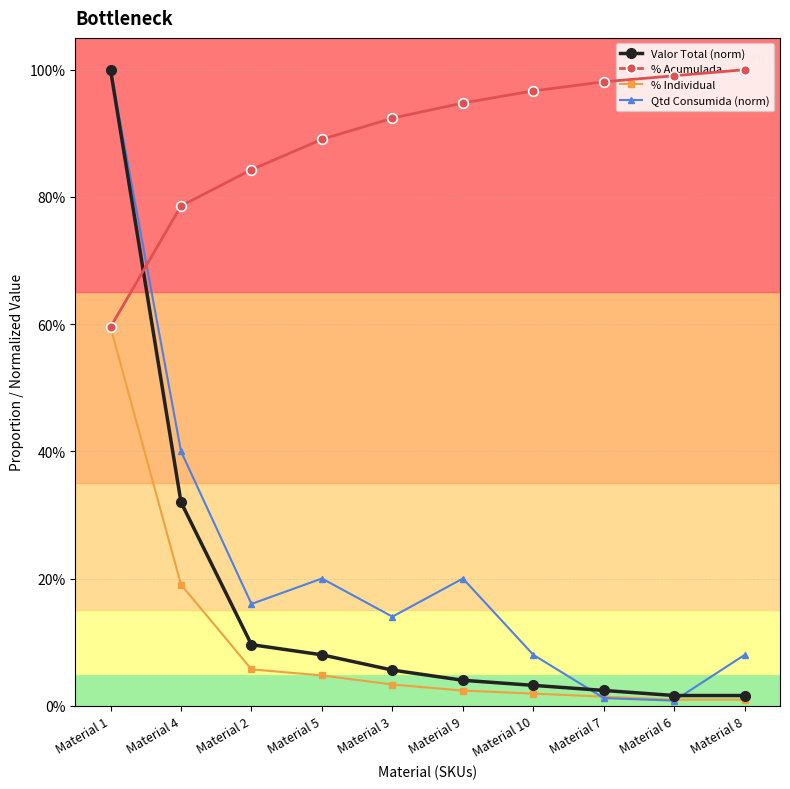

What are all the series names shown in the legend?

Valor Total (norm), % Acumulada, % Individual, Qtd Consumida (norm)